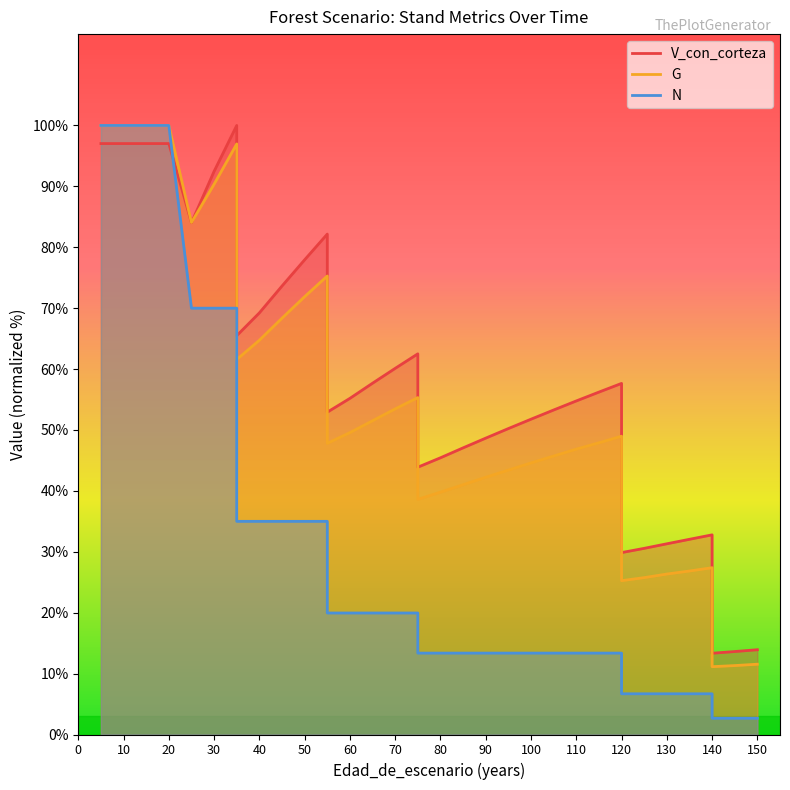

What value does the G series have at 50?

71.9